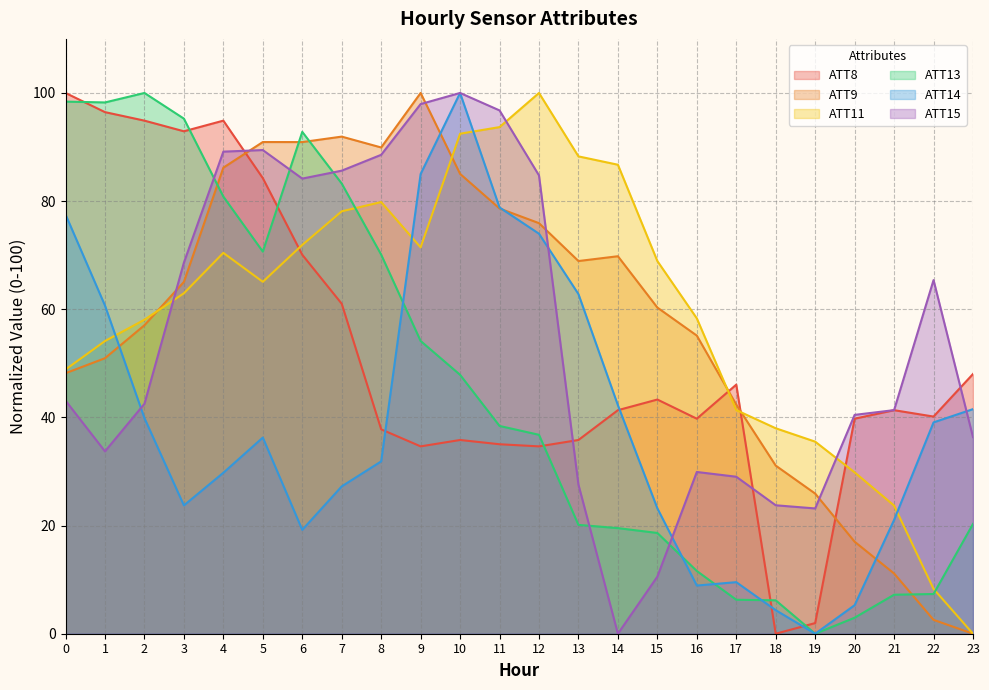

How many data points does each series have?

24